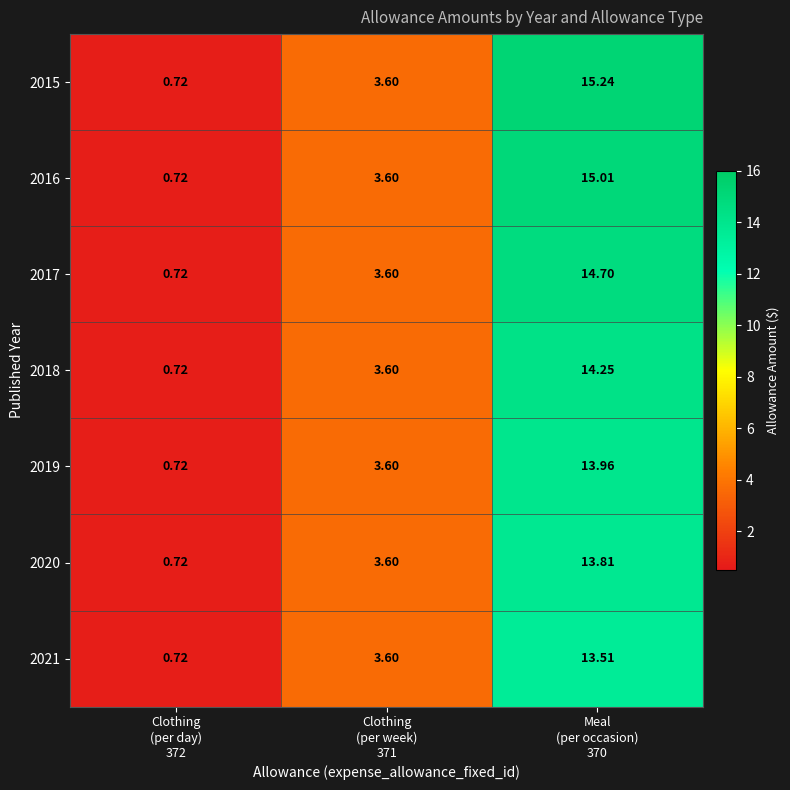

Reading left to right, list all the values displayed in this chart.

2015: Clothing
(per day)
372=0.7	Clothing
(per week)
371=3.6	Meal
(per occasion)
370=15.2
2016: Clothing
(per day)
372=0.7	Clothing
(per week)
371=3.6	Meal
(per occasion)
370=15.0
2017: Clothing
(per day)
372=0.7	Clothing
(per week)
371=3.6	Meal
(per occasion)
370=14.7
2018: Clothing
(per day)
372=0.7	Clothing
(per week)
371=3.6	Meal
(per occasion)
370=14.2
2019: Clothing
(per day)
372=0.7	Clothing
(per week)
371=3.6	Meal
(per occasion)
370=14.0
2020: Clothing
(per day)
372=0.7	Clothing
(per week)
371=3.6	Meal
(per occasion)
370=13.8
2021: Clothing
(per day)
372=0.7	Clothing
(per week)
371=3.6	Meal
(per occasion)
370=13.5